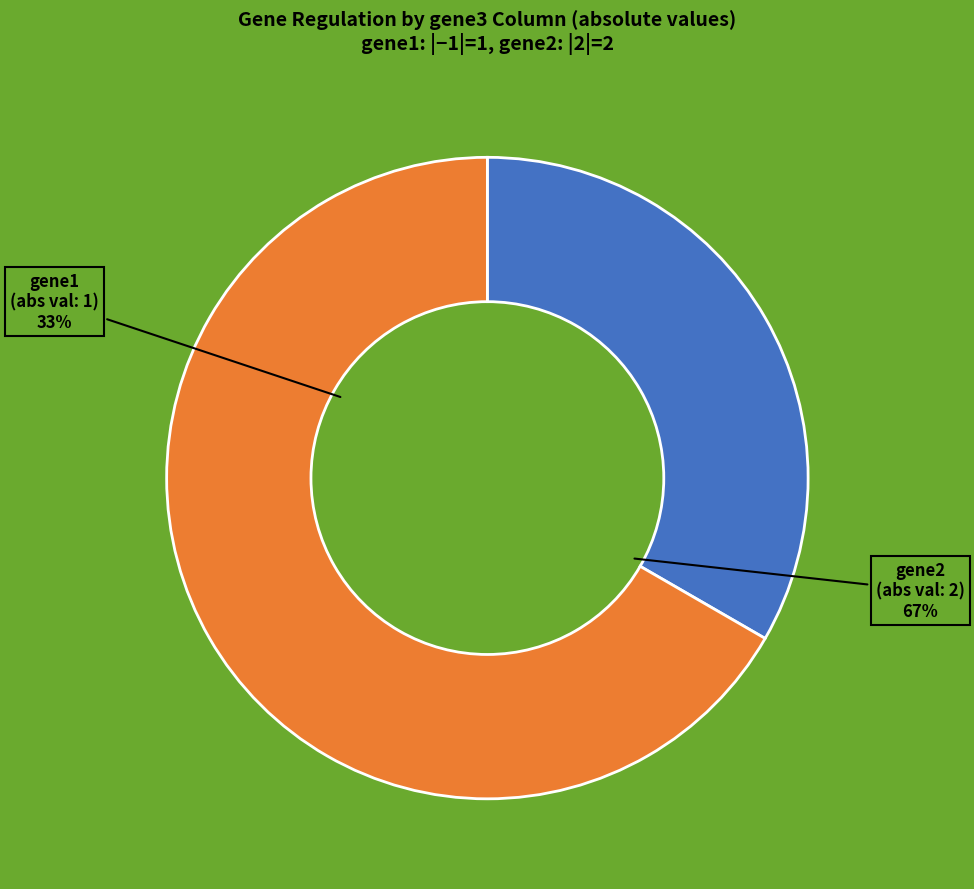

Is there any slice that represents more than half of the pie?

No